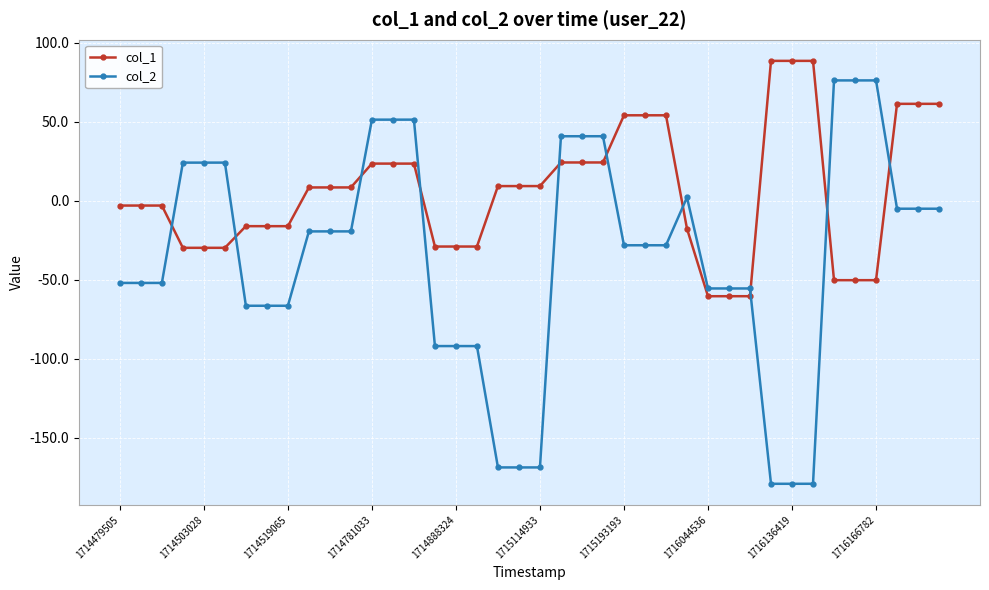

Count the number of categories in the chart.

40